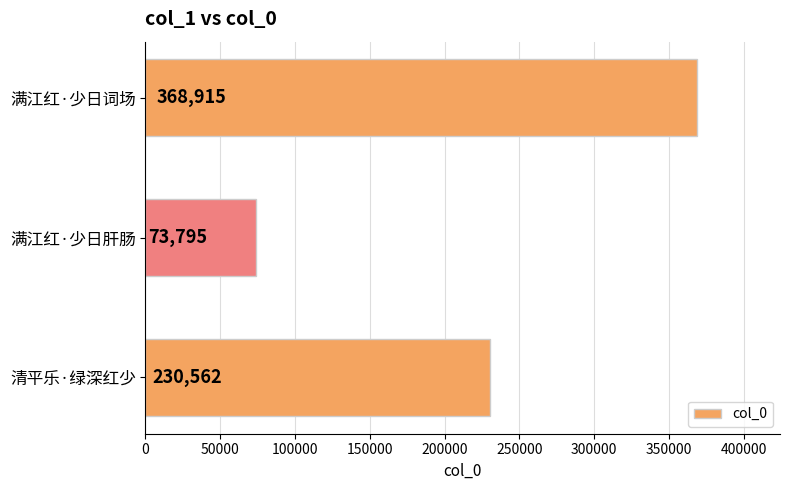

Rank the categories by value from lowest to highest.

满江红·少日肝肠, 清平乐·绿深红少, 满江红·少日词场